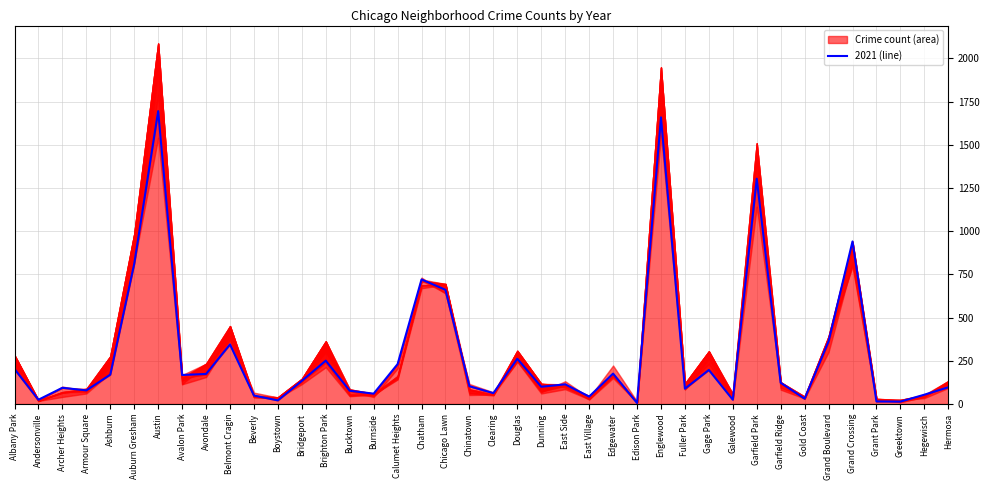

Which category has the highest value across all series?

Austin